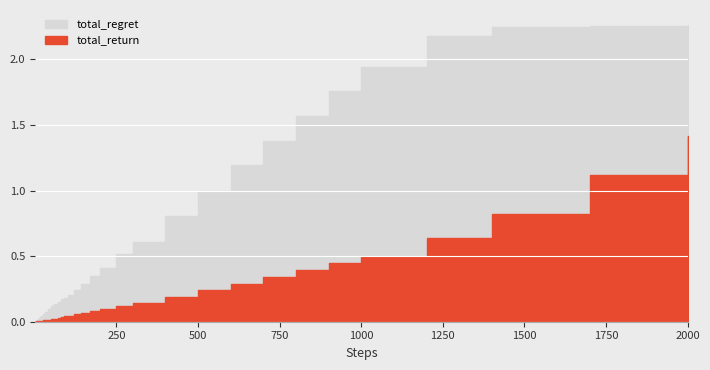

How many data points in total_regret are less than 44?

20